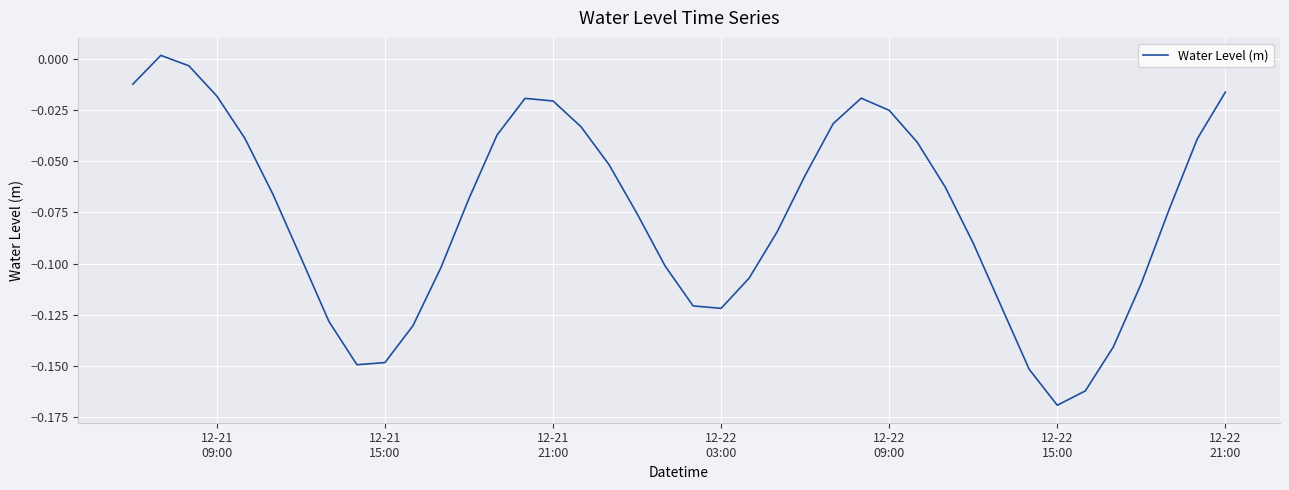

Does the chart have visible grid lines?

Yes